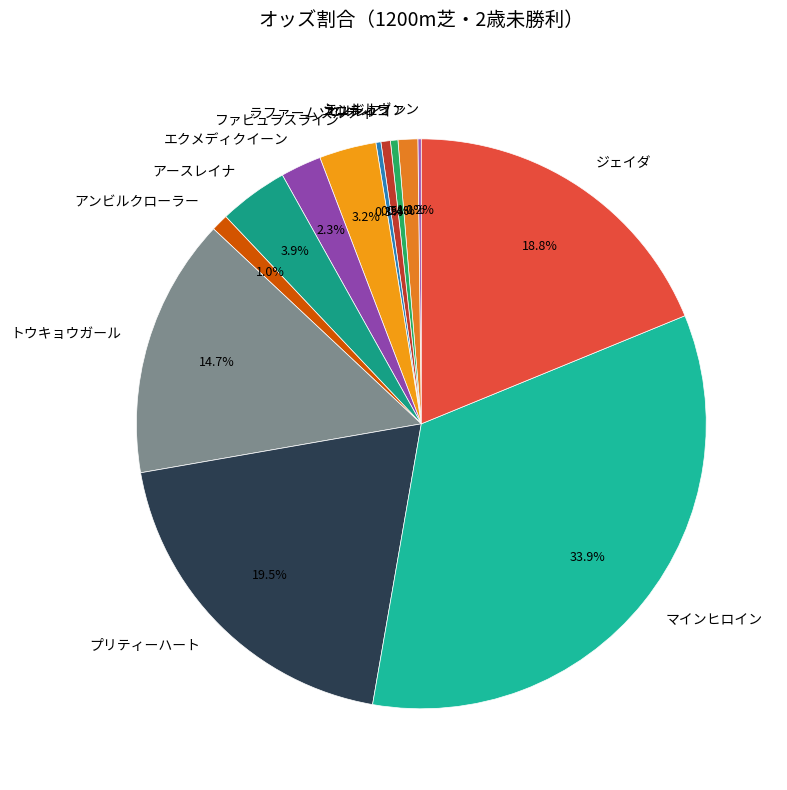

To the nearest percent, what is the combined percentage of アースレイナ and ジェイダ?

23%